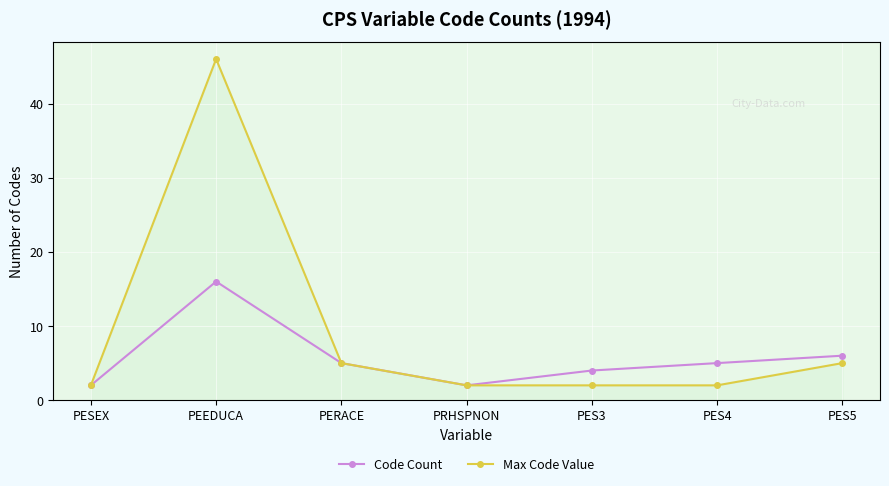

How many interior local peaks does the Code Count series have?

1